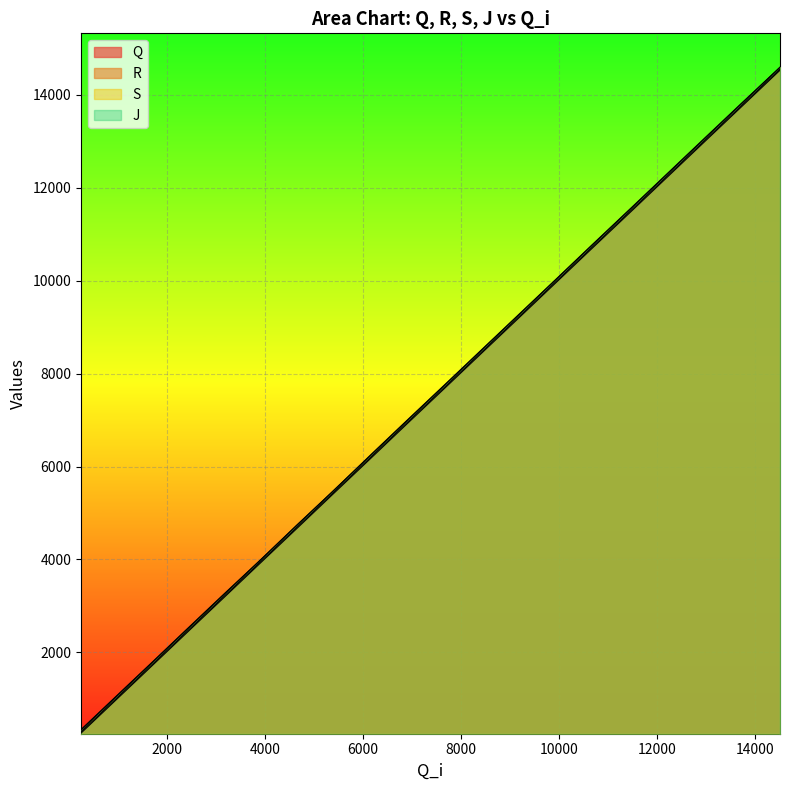

How many lines are shown in the chart?

4